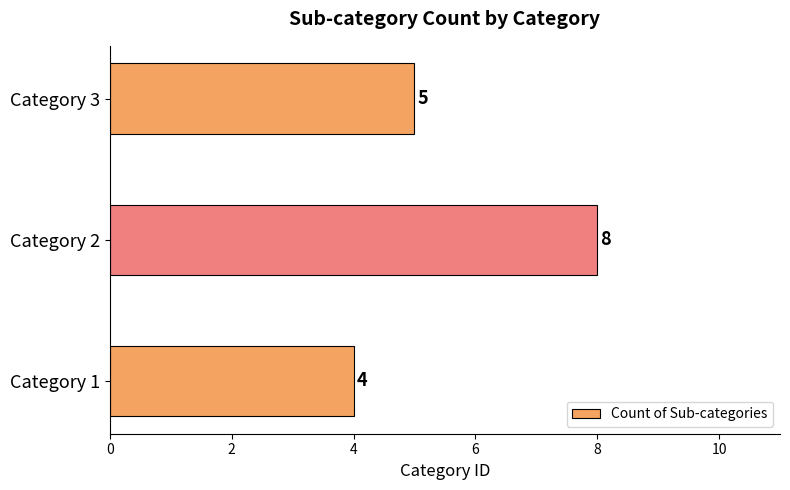

What is the average value?

6